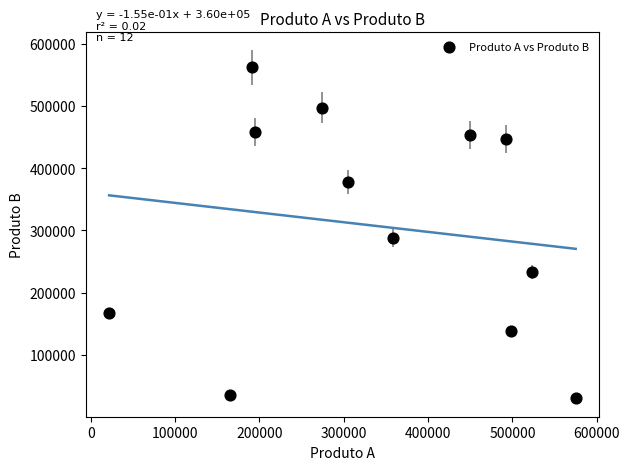

What Y value in the scatter plot is closest to 296377?

288382